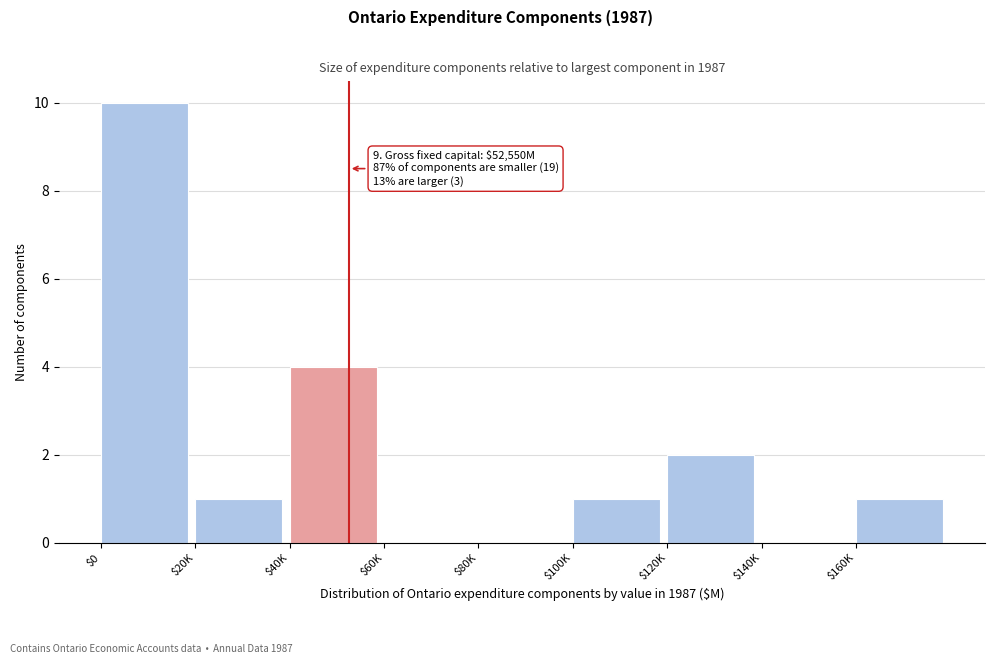

What is the greatest value displayed?

10